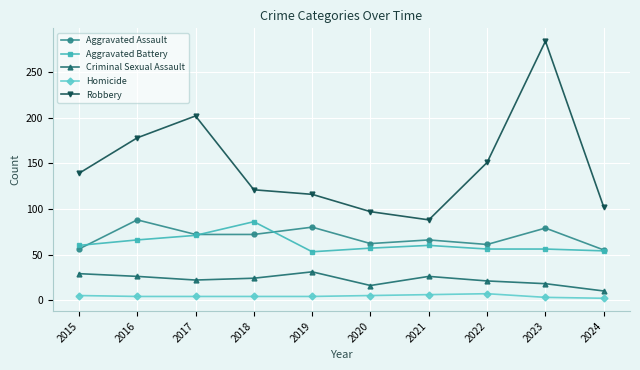

What is the difference between the Robbery values at 2023 and 2021?

196